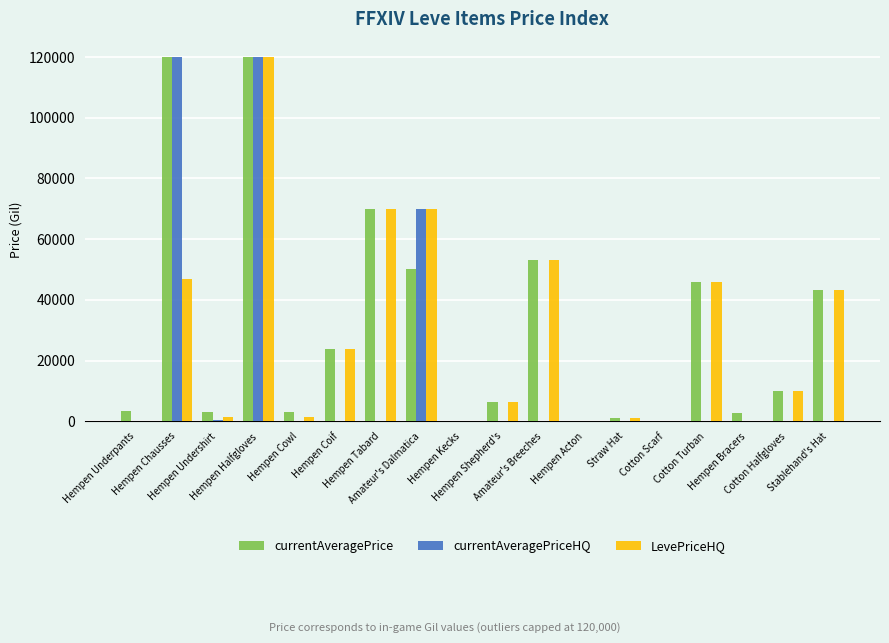

At how many categories does at least one series exceed 20966?

8